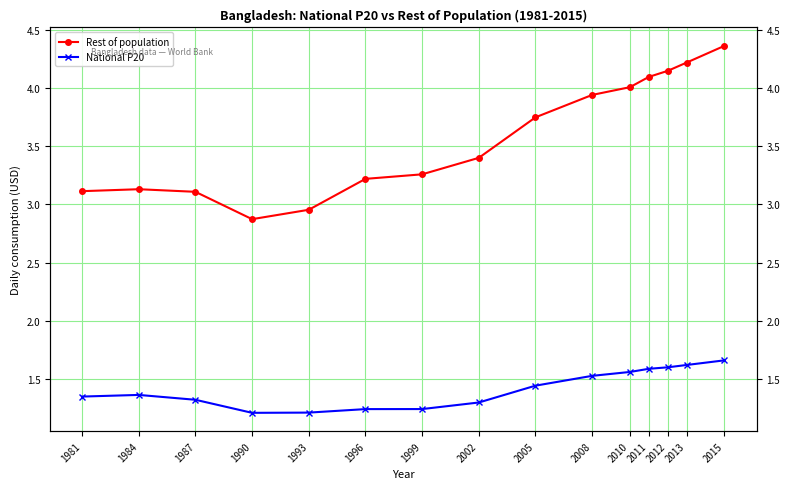

Reading left to right, extract all data points from this chart.

Rest of population: 3.1	3.1	3.1	2.9	3.0	3.2	3.3	3.4	3.7	3.9	4.0	4.1	4.1	4.2	4.4
National P20: 1.3	1.4	1.3	1.2	1.2	1.2	1.2	1.3	1.4	1.5	1.6	1.6	1.6	1.6	1.7